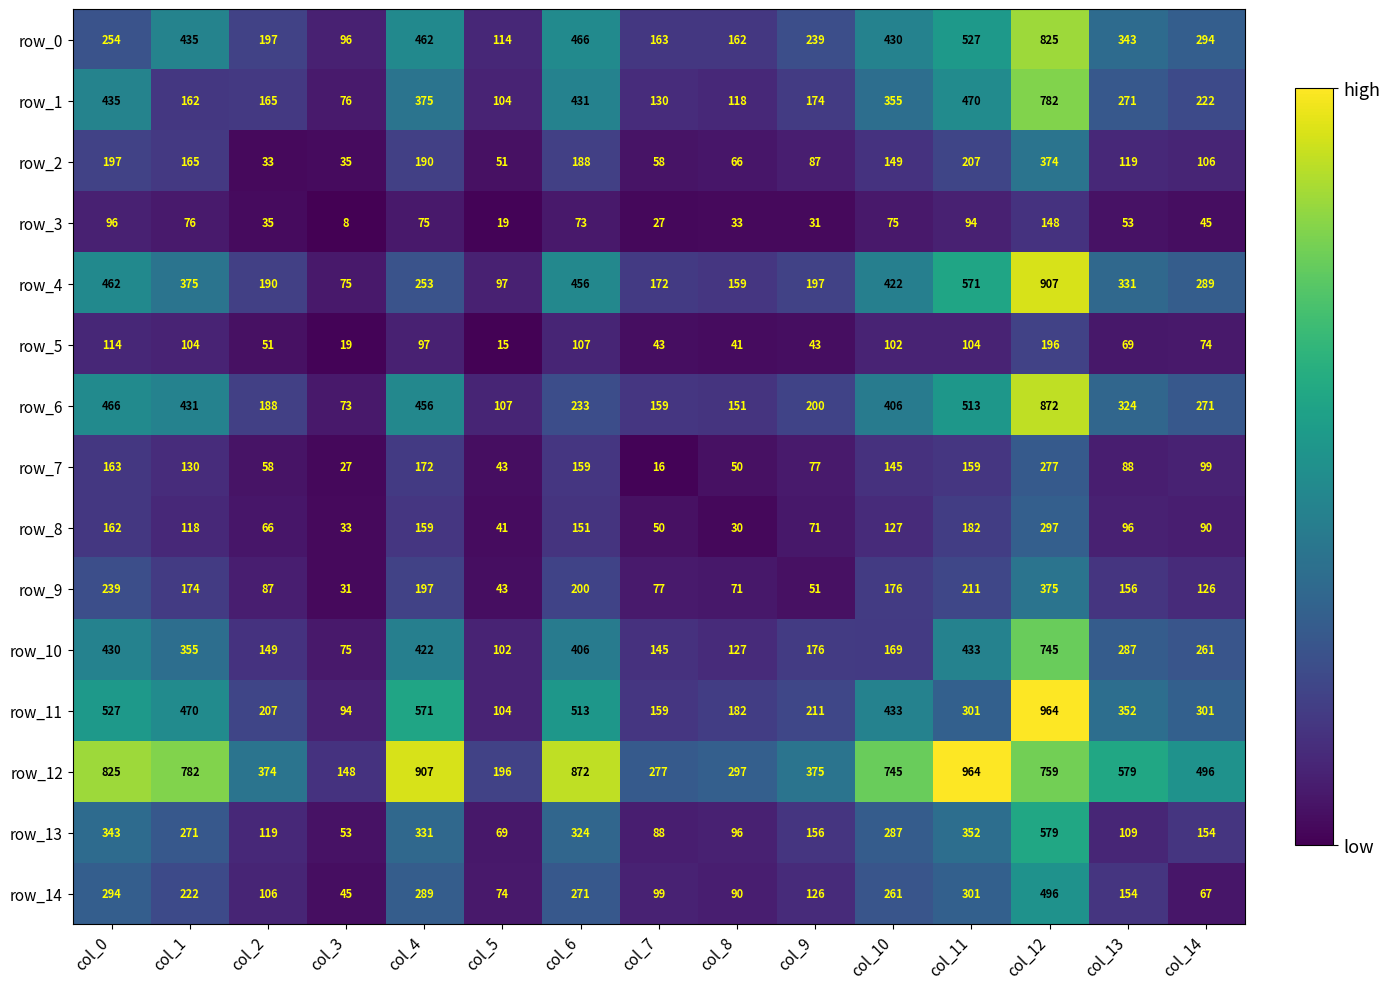

What is the average value of the row_9 series?

148